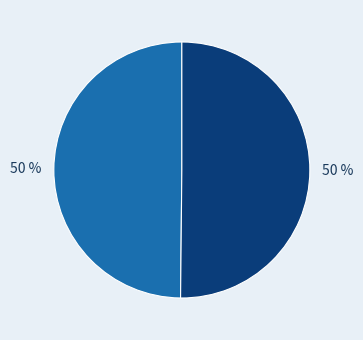

To the nearest percent, what is the average slice percentage?

50%